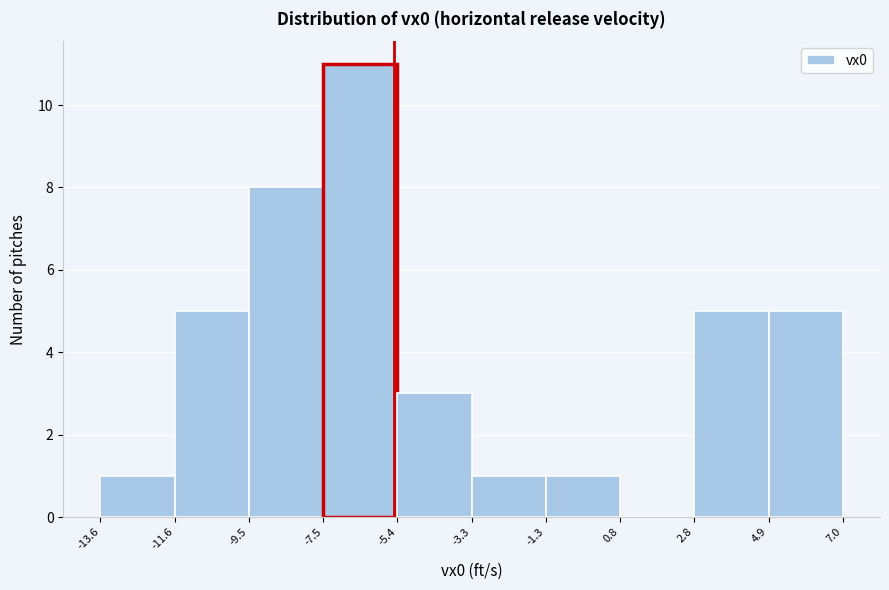

What is the height of the bar covering -7.5 to -5.4 on the x-axis? The values are not printed on the chart, so give them approximately, as read against the axis.

11